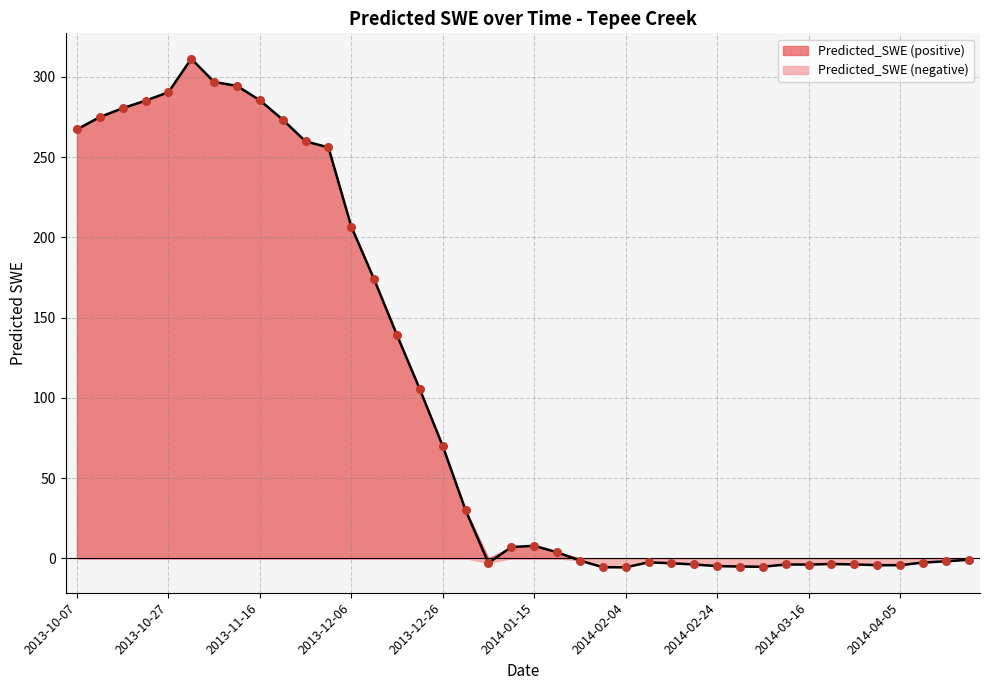

What is the change in value from 2013-11-16 to 2014-01-20?

-281.7